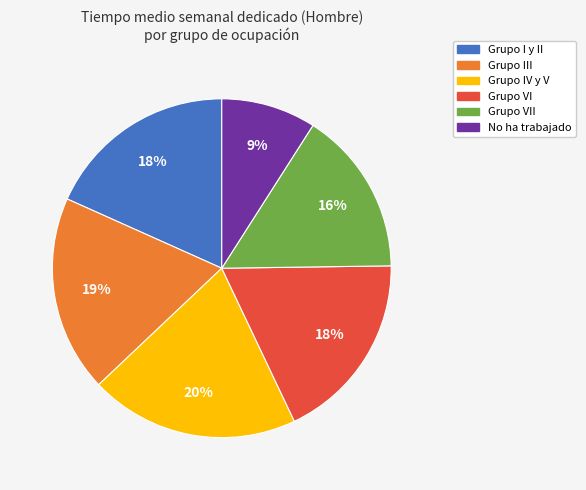

To the nearest percent, what is the average slice percentage?

17%